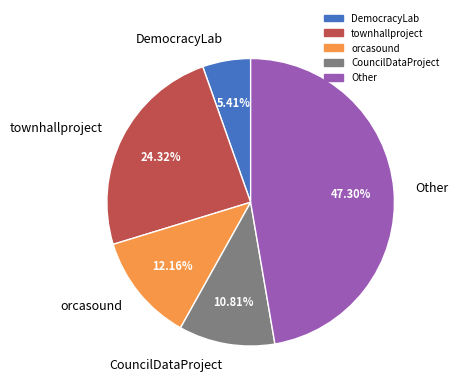

True or false: CouncilDataProject accounts for 24% of the total.

False